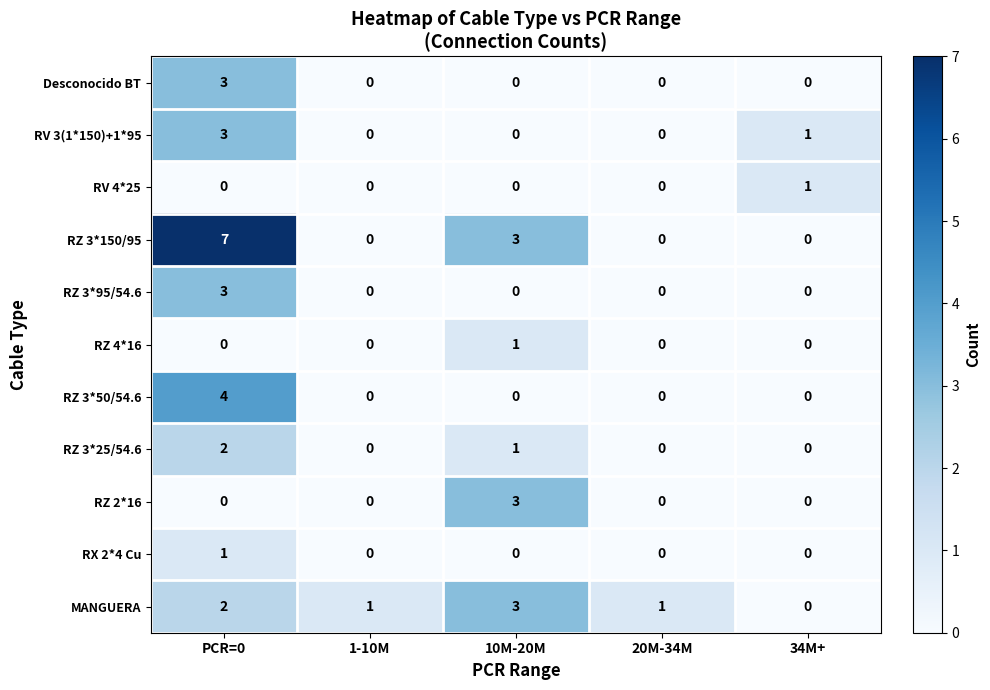

What is the difference between the RZ 3*150/95 values at 10M-20M and PCR=0?

4